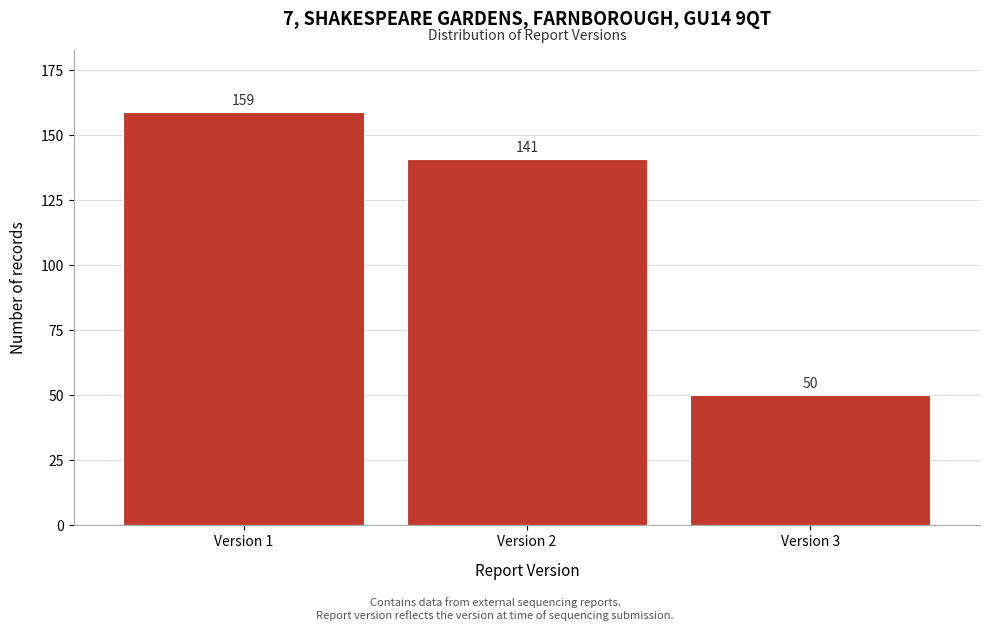

Reading right to left, what are all the values shown in this chart?

50	141	159